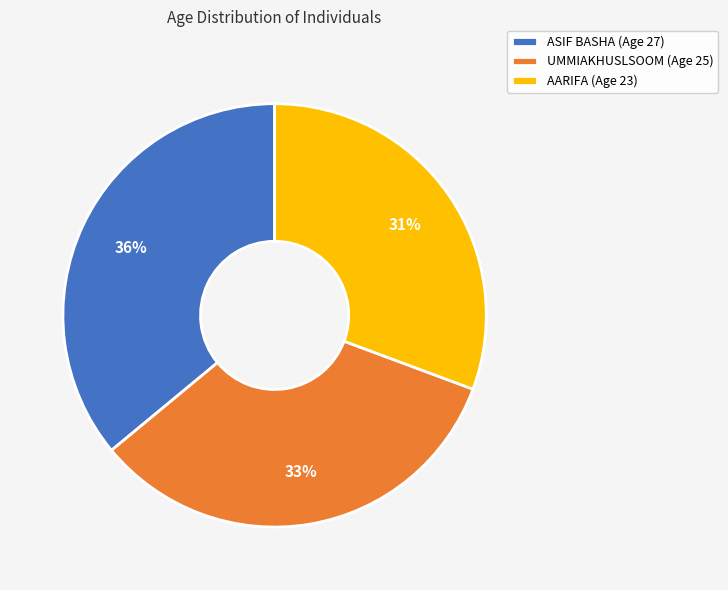

Is the sum of UMMIAKHUSLSOOM and ASIF BASHA greater than half?

Yes